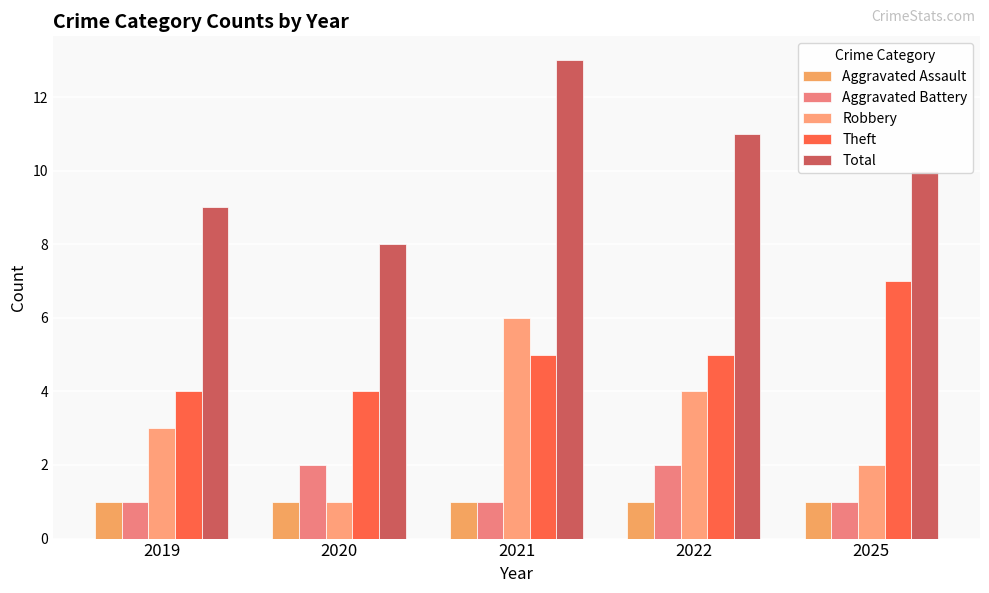

True or false: Total has a value of 13 at 2021.

True